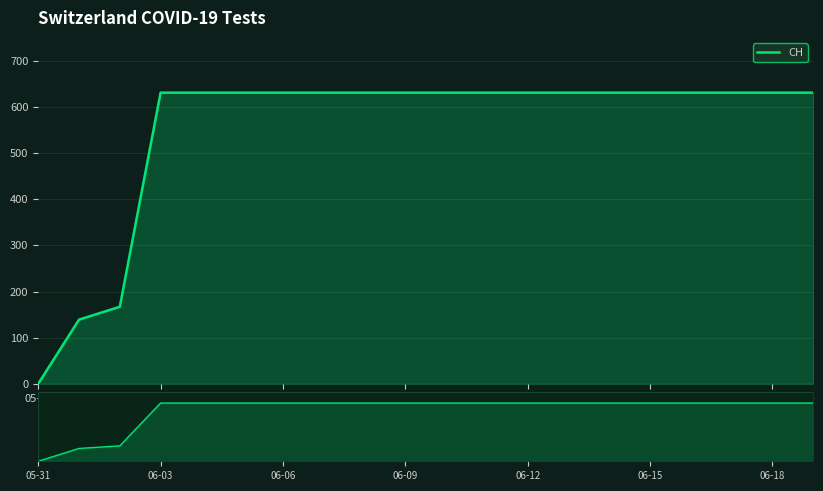

Reading left to right, transcribe all the data shown in this chart.

0	139	167	631	631	631	631	631	631	631	631	631	631	631	631	631	631	631	631	631